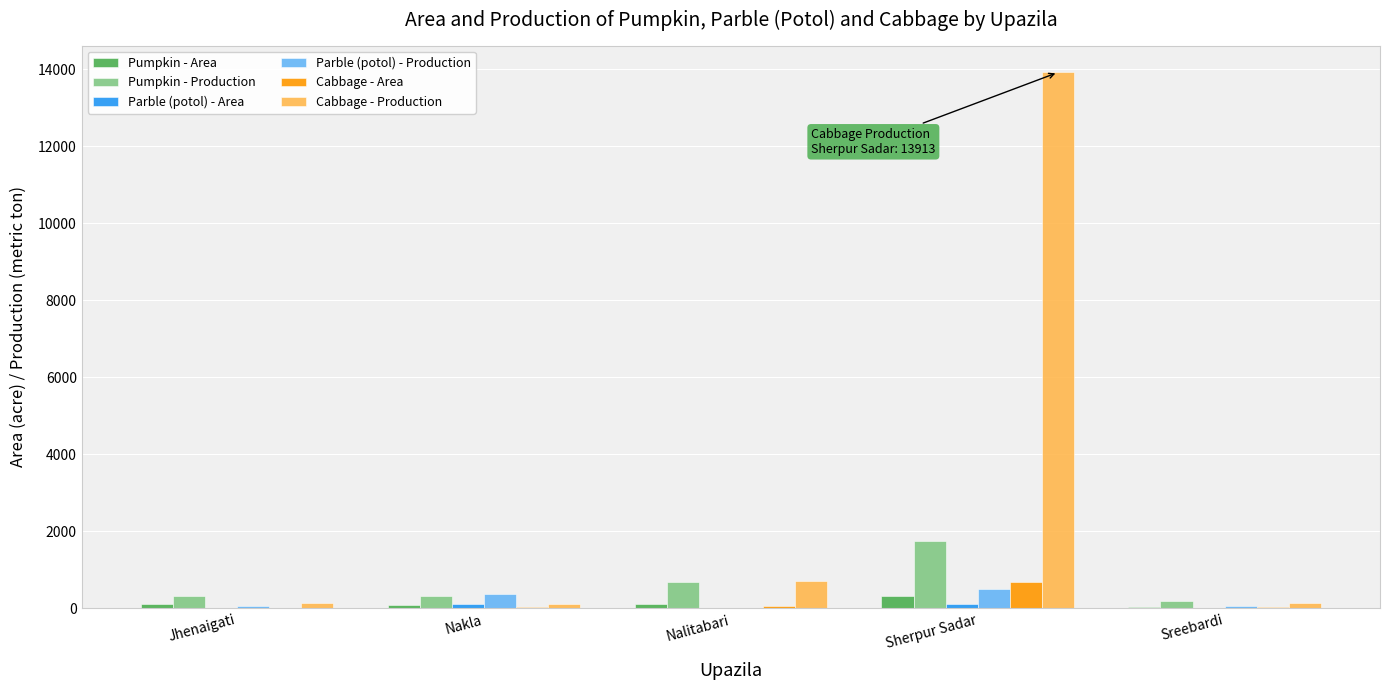

Which category has the highest value in the Pumpkin - Production series?

Sherpur Sadar